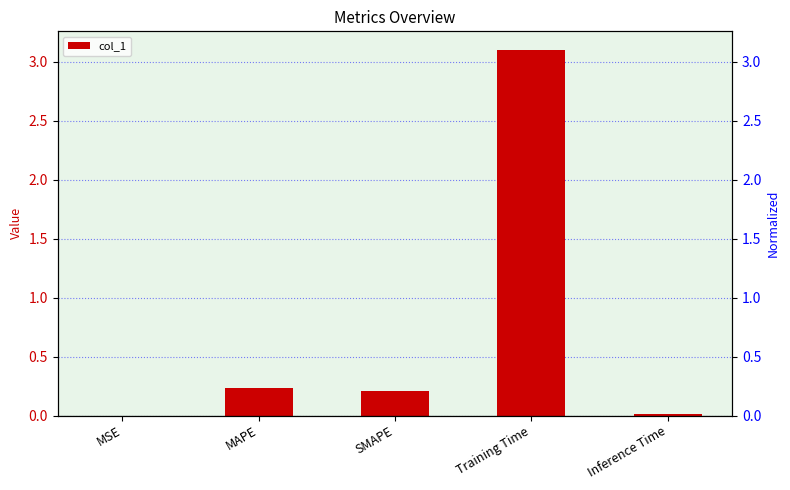

Reading left to right, list all the values displayed in this chart.

MSE=0.0	MAPE=0.2	SMAPE=0.2	Training Time=3.1	Inference Time=0.0